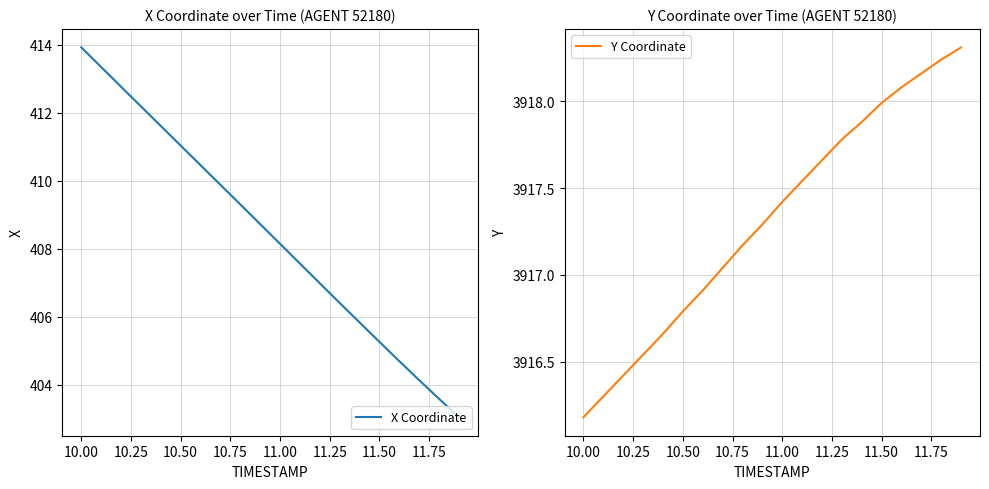

Which series has the largest range (max minus min)?

X Coordinate